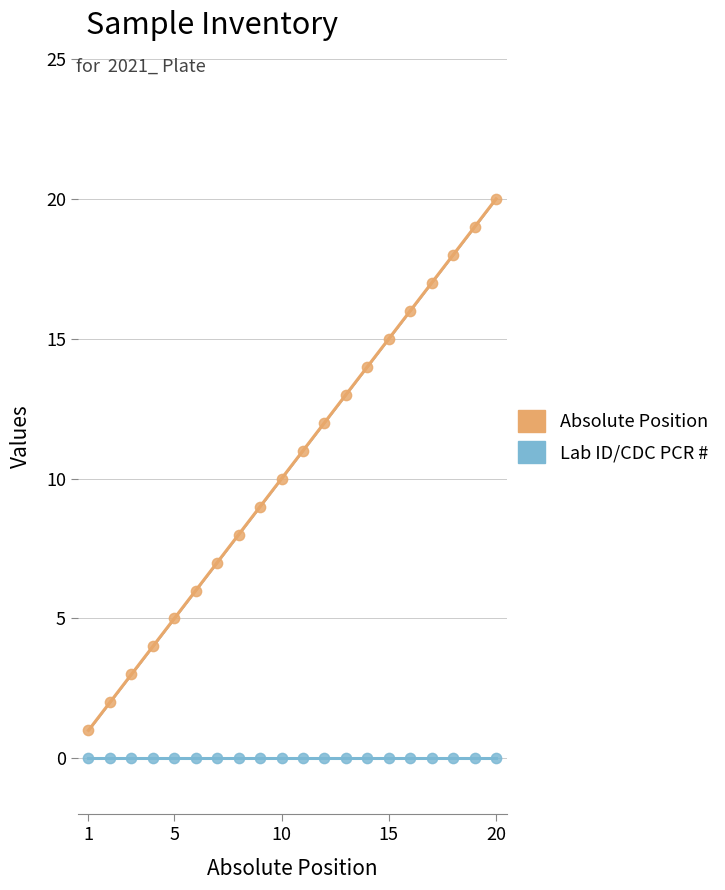

What is the ratio of the value at 1 to the value at 9?

0.1